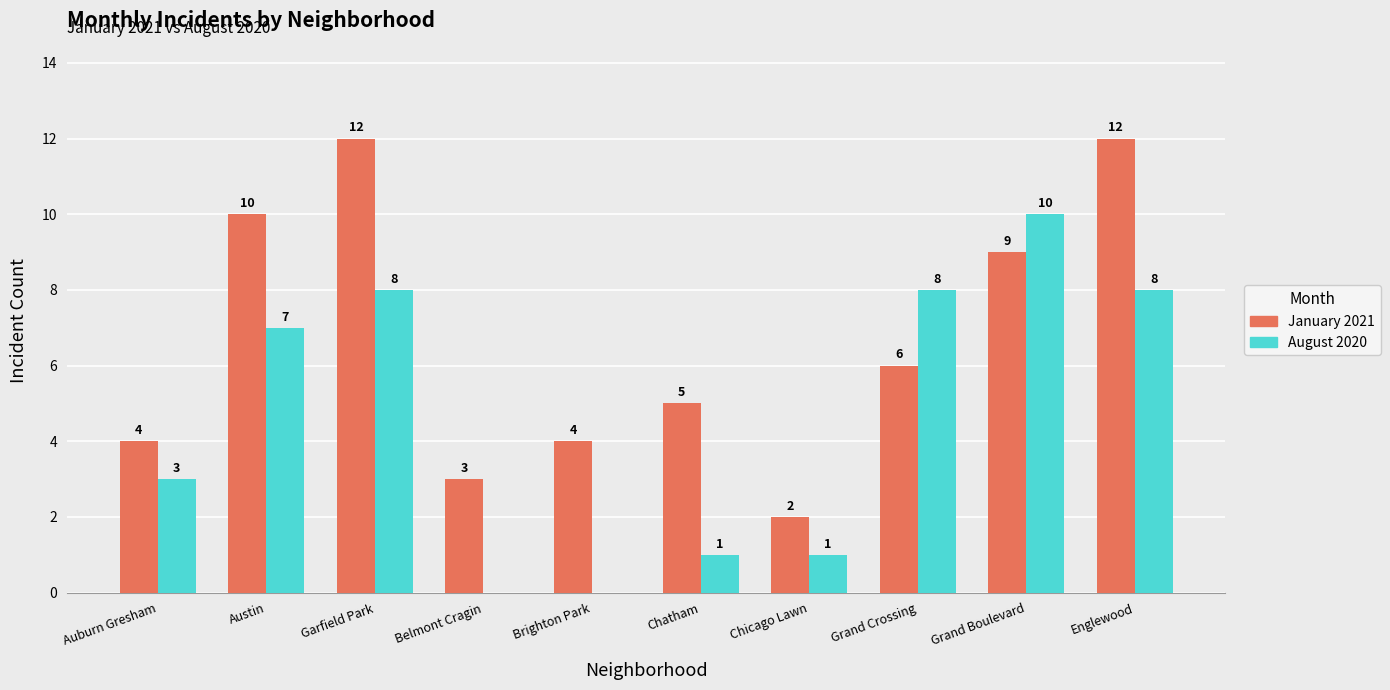

What is the approximate value of August 2020 at Grand Boulevard?

10